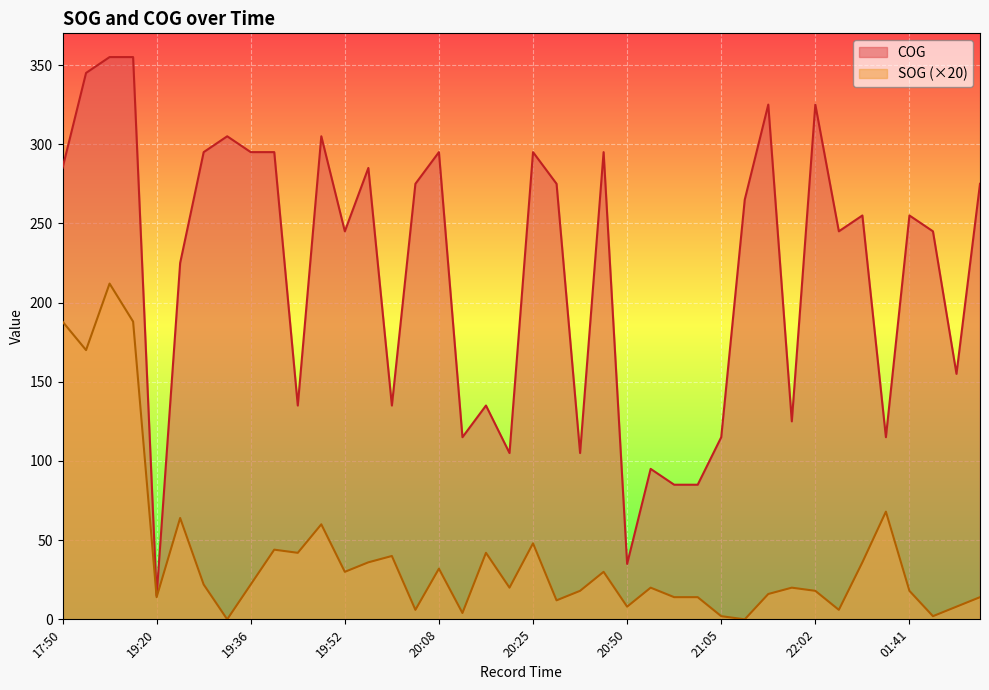

Is the value of COG at 19:56 greater than the value of SOG at 20:17?

Yes